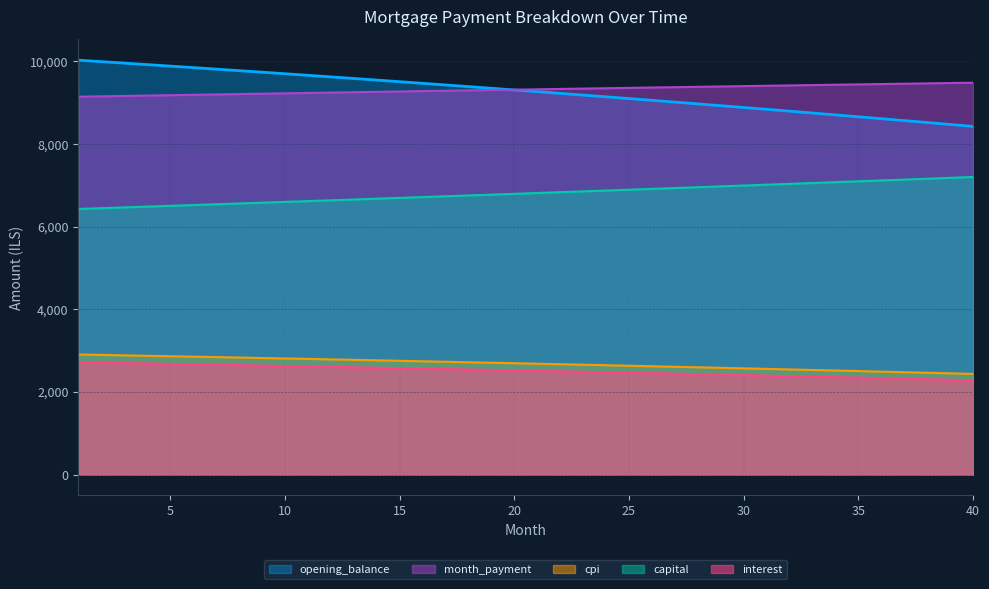

True or false: interest has a value of 2543.1 at 18.

True